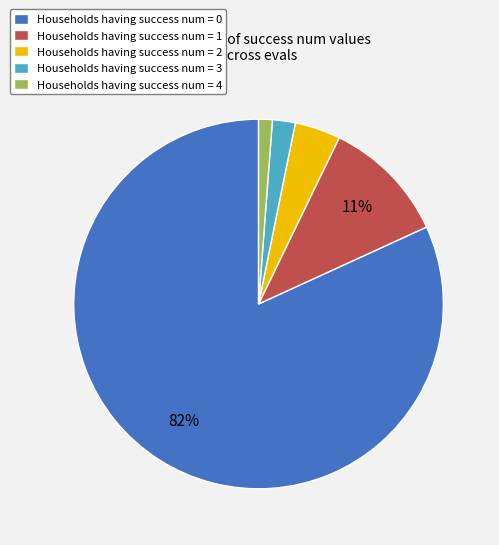

Is it true that Households having success num = 0 is 76% of the pie?

False